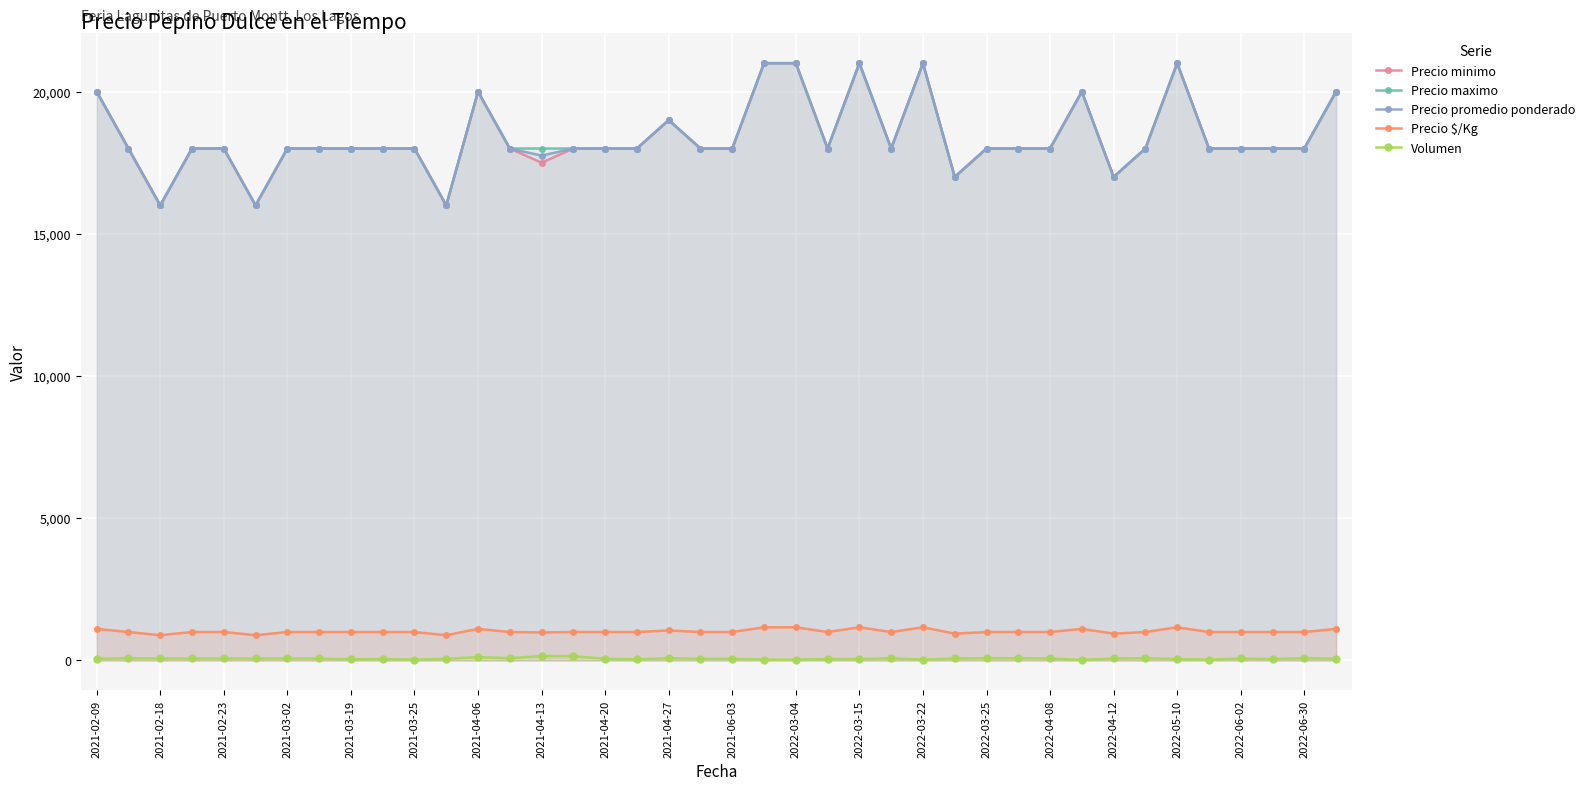

Which series has the largest total across all categories?

Precio maximo